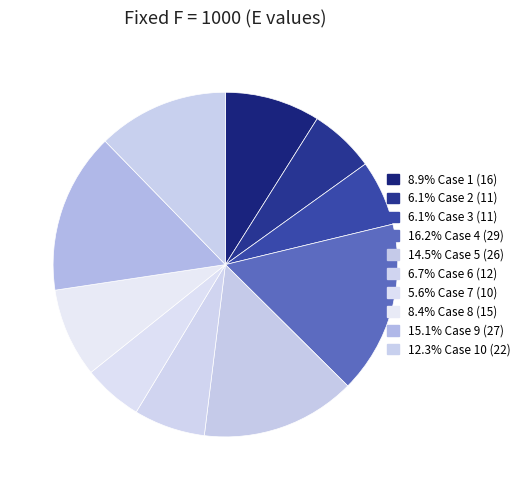

How many slices are in this pie chart?

10